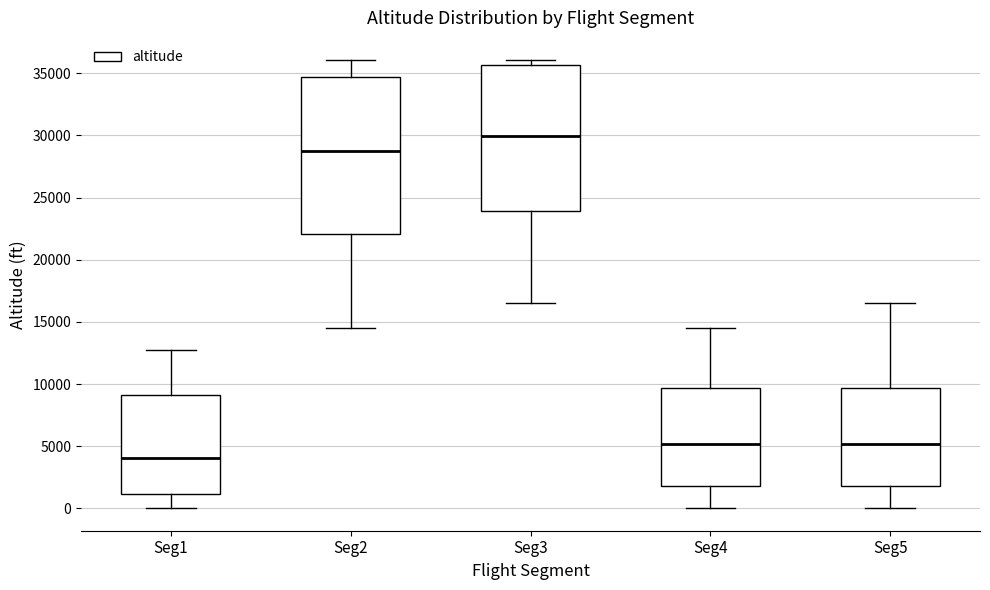

Reading left to right, read every box against the y-axis: the position of its median line, the range the box covers, and the ends of its whiskers. The values are not printed on the chart, so give them approximately, as read against the axis.

Seg1: median 4000, box 1000 to 9000, whiskers 0 to 13000
Seg2: median 29000, box 22000 to 34500, whiskers 14500 to 36000
Seg3: median 30000, box 24000 to 35500, whiskers 16500 to 36000
Seg4: median 5000, box 2000 to 9500, whiskers 0 to 14500
Seg5: median 5000, box 2000 to 9500, whiskers 0 to 16500